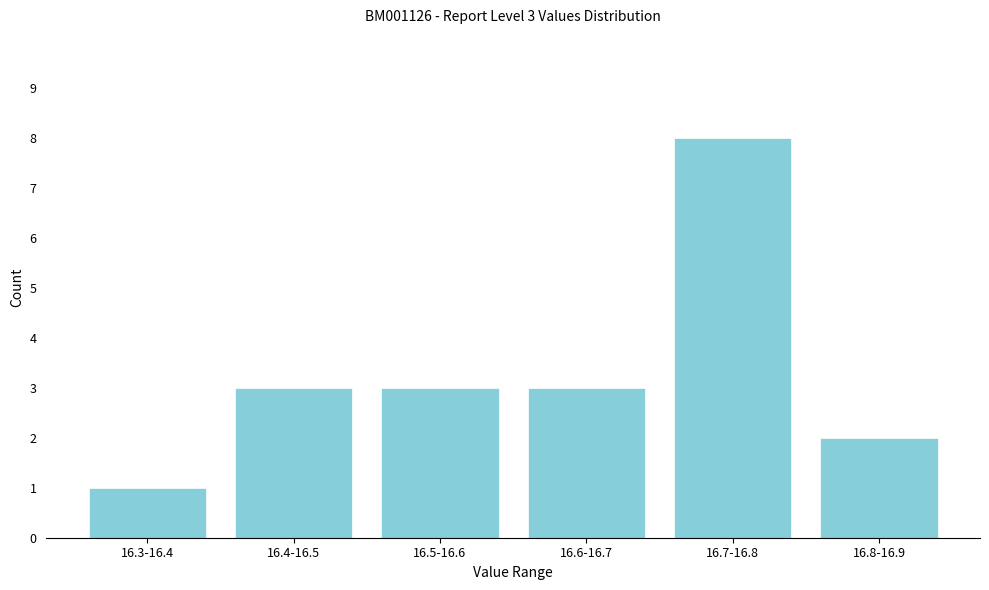

Reading left to right, list all the values displayed in this chart.

1	3	3	3	8	2